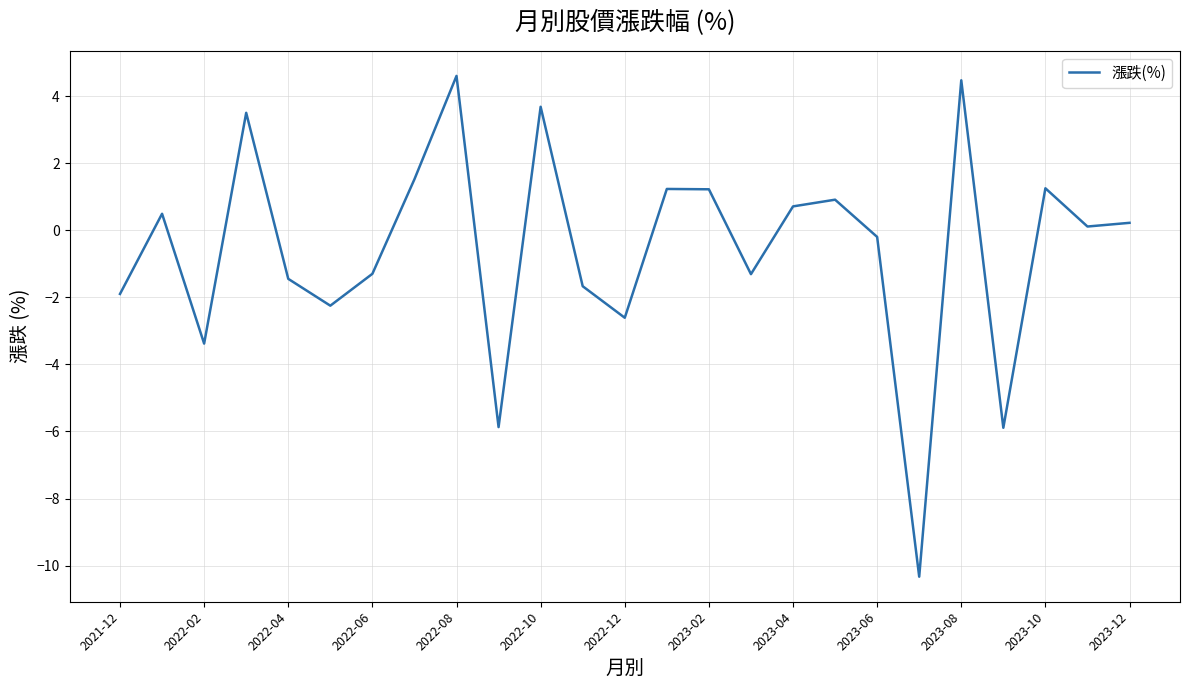

What is the minimum value shown in the chart?

-10.3